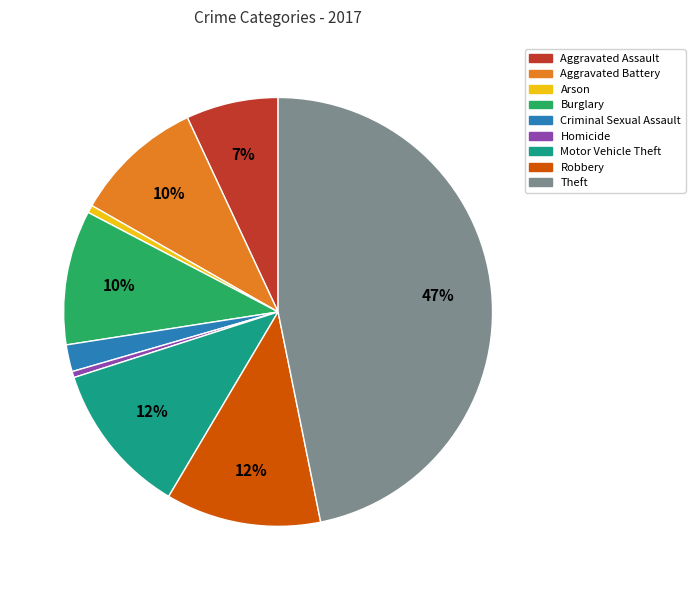

Is there a majority slice in this chart?

No